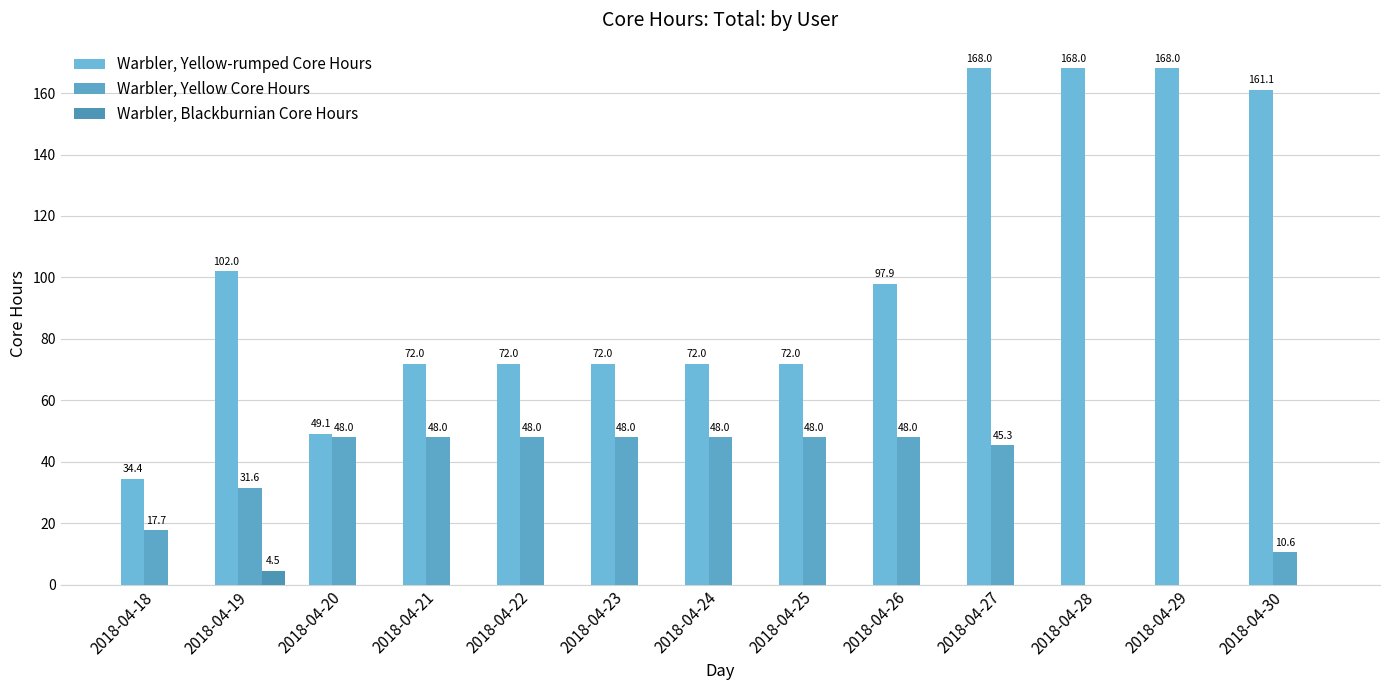

How many values in the Warbler, Blackburnian Core Hours series exceed 0?

1